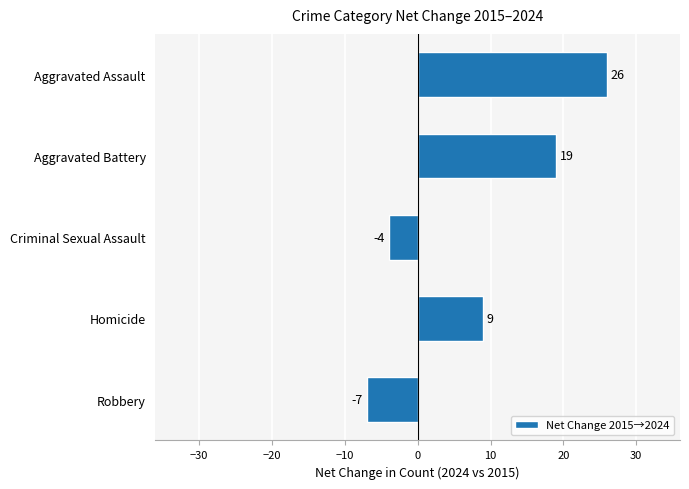

What is the label of the 4th bar from the bottom?

Aggravated Battery